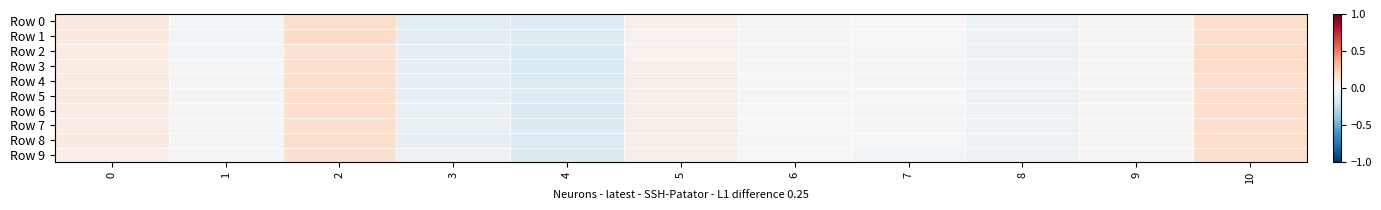

Count the number of data series in this chart.

10